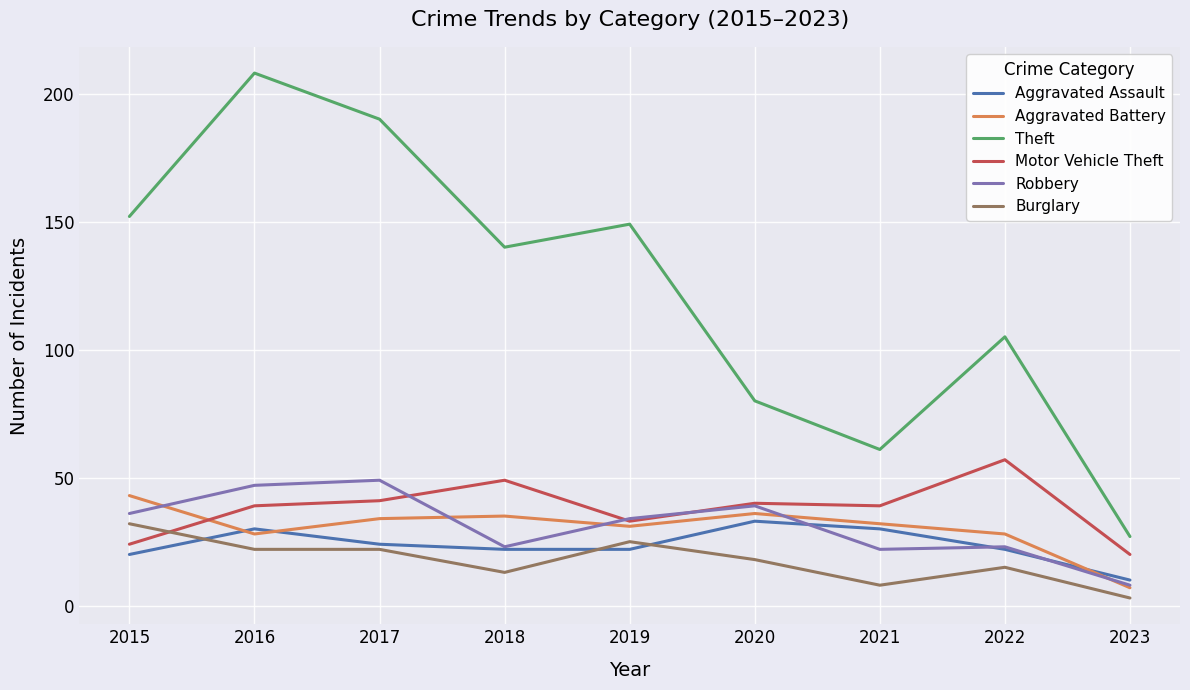

Is the value of Aggravated Assault at 2021 greater than the value of Aggravated Battery at 2022?

Yes